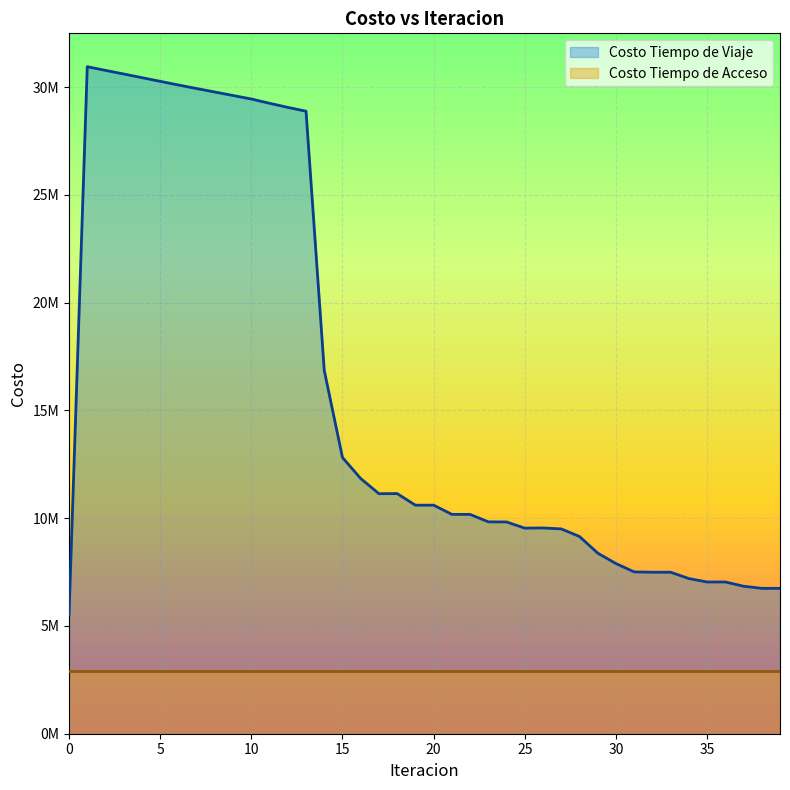

List the labels in order of value, smallest first.

0, 38, 39, 37, 35, 36, 34, 32, 33, 31, 30, 29, 28, 27, 25, 26, 24, 23, 22, 21, 19, 20, 17, 18, 16, 15, 14, 13, 12, 11, 10, 9, 8, 7, 6, 5, 4, 3, 2, 1